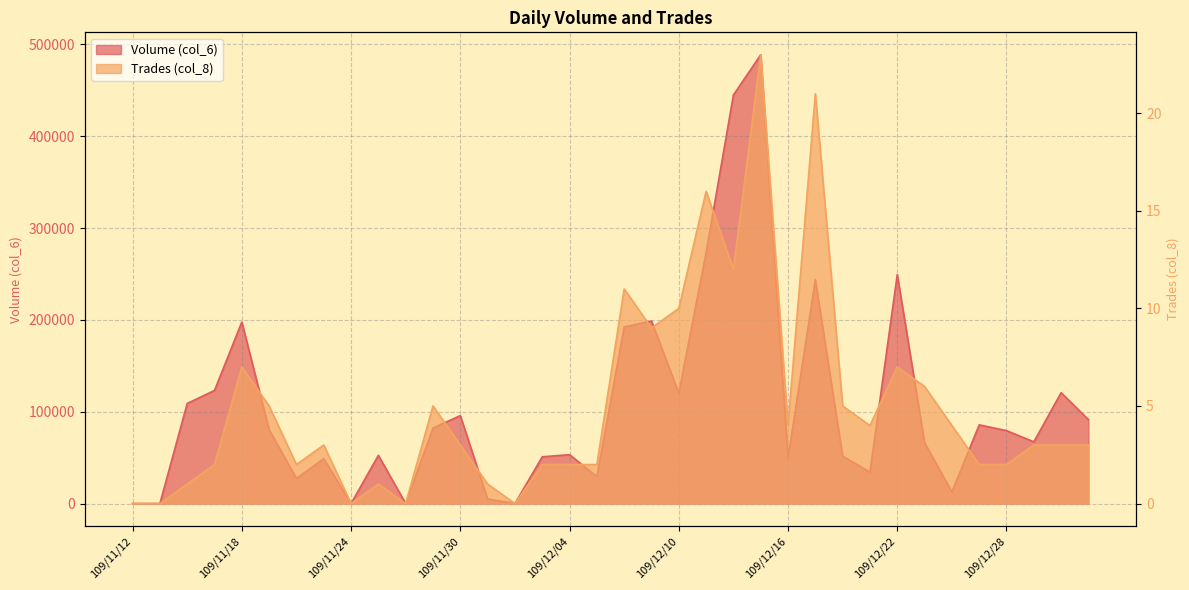

Which series has the widest spread of values?

Volume (col_6)